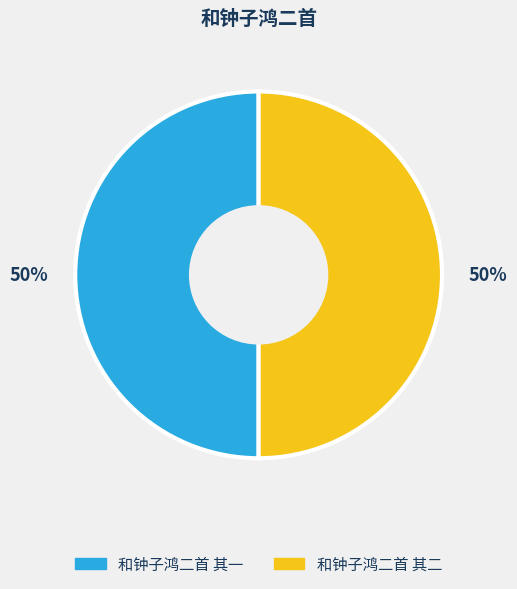

What is the ratio of the value at 和钟子鸿二首 其一 to the value at 和钟子鸿二首 其二?

1.0